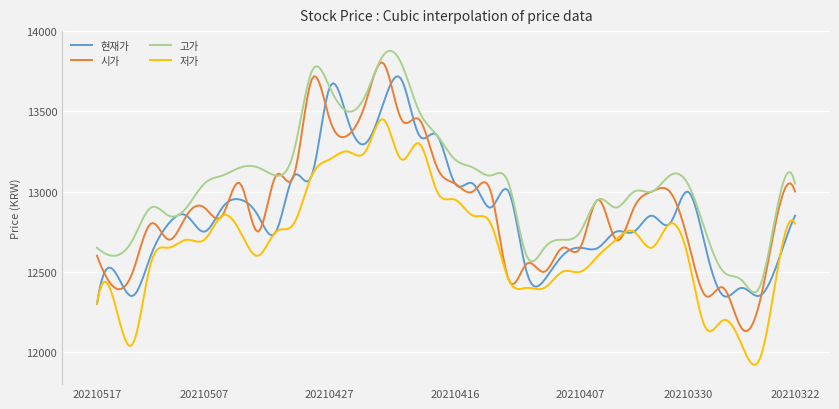

Which series has the largest range (max minus min)?

시가